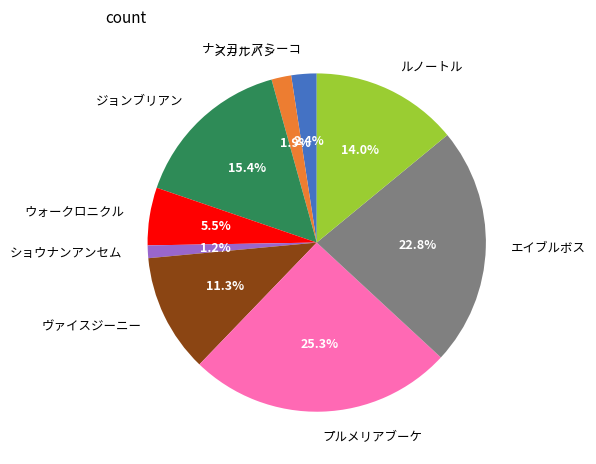

Which has a higher value, ルノートル or プルメリアブーケ?

プルメリアブーケ